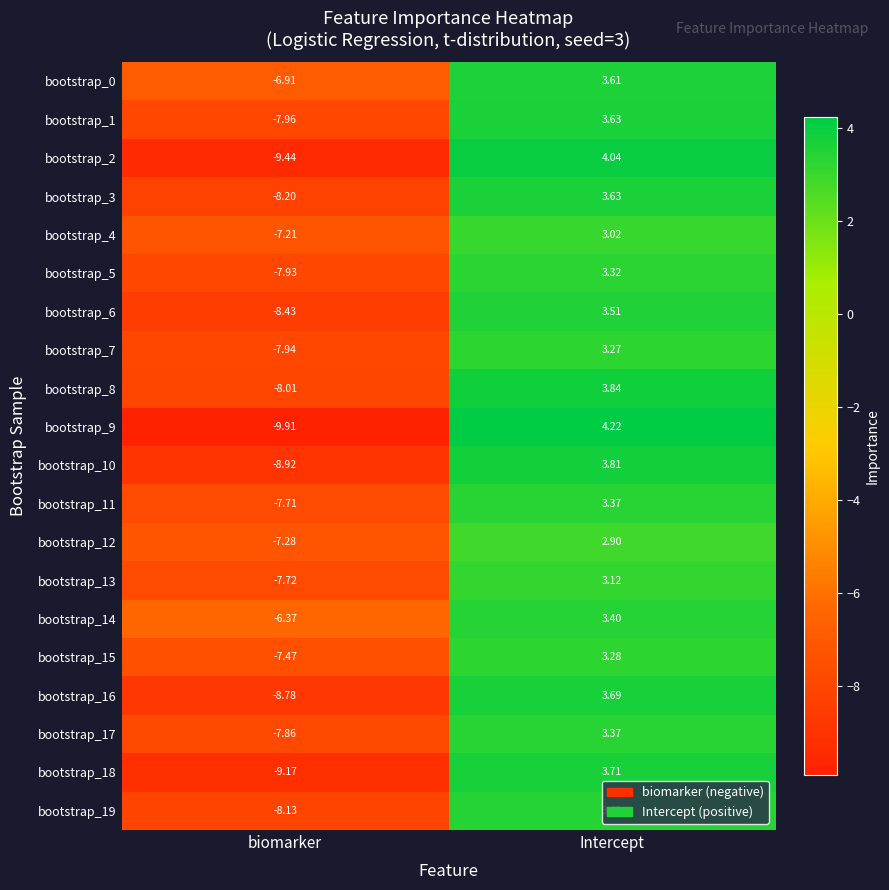

Which series has the largest range (max minus min)?

bootstrap_9